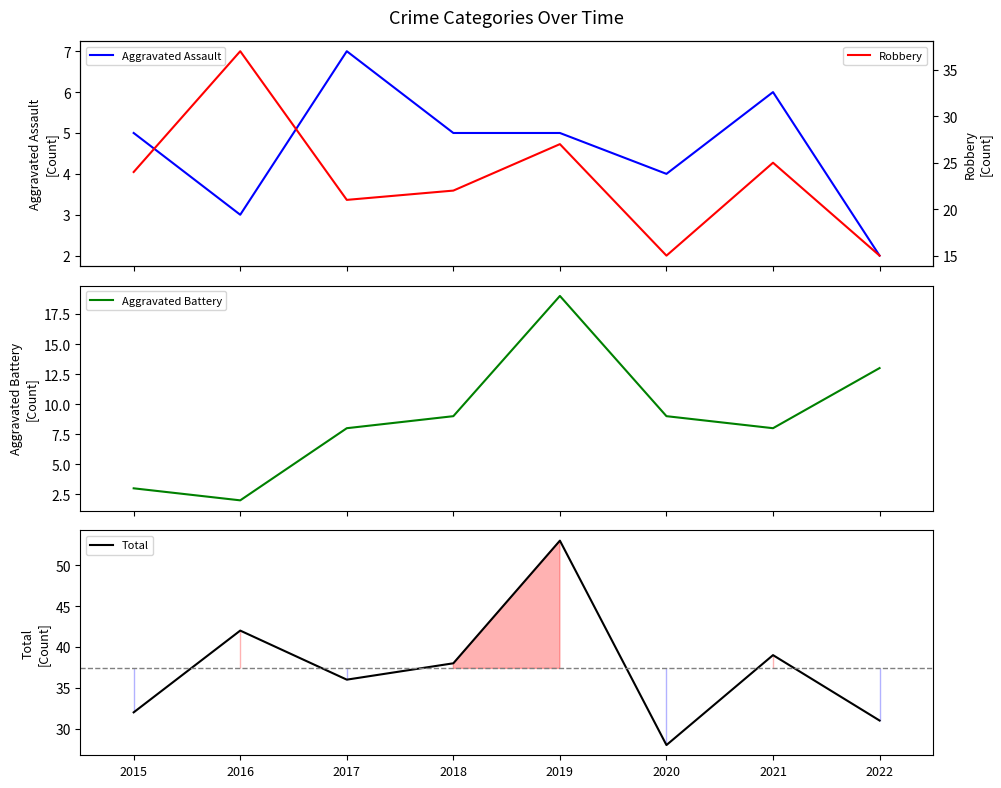

At 2016, list the series in order from smallest to largest.

Aggravated Battery, Aggravated Assault, Robbery, Total